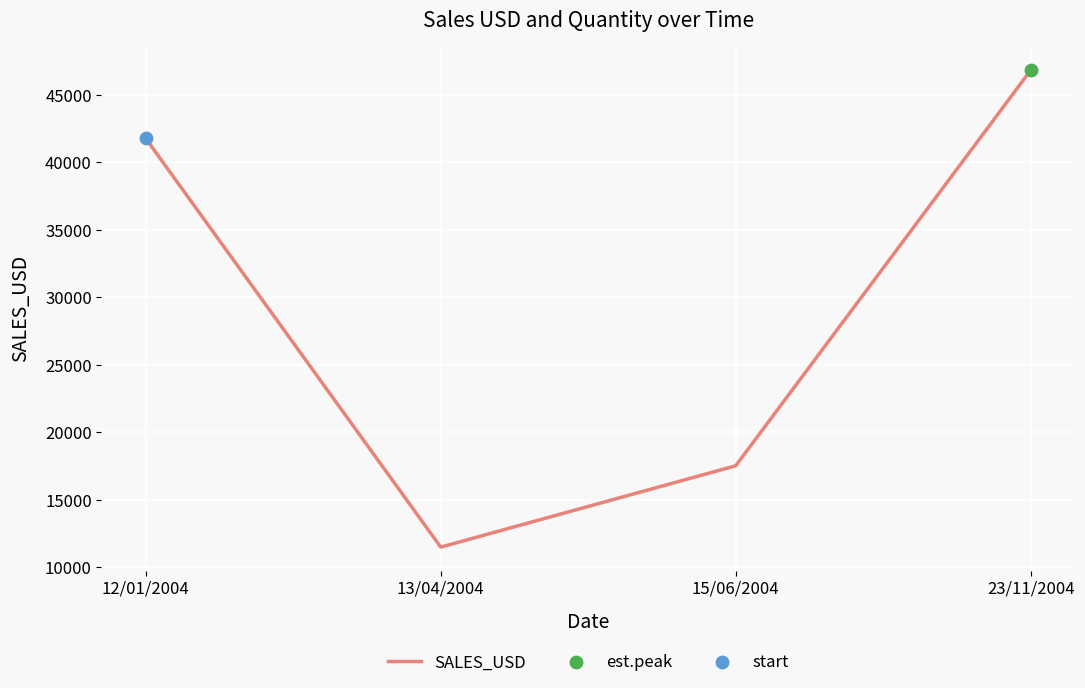

What is the change in value from 12/01/2004 to 15/06/2004?

-24248.0